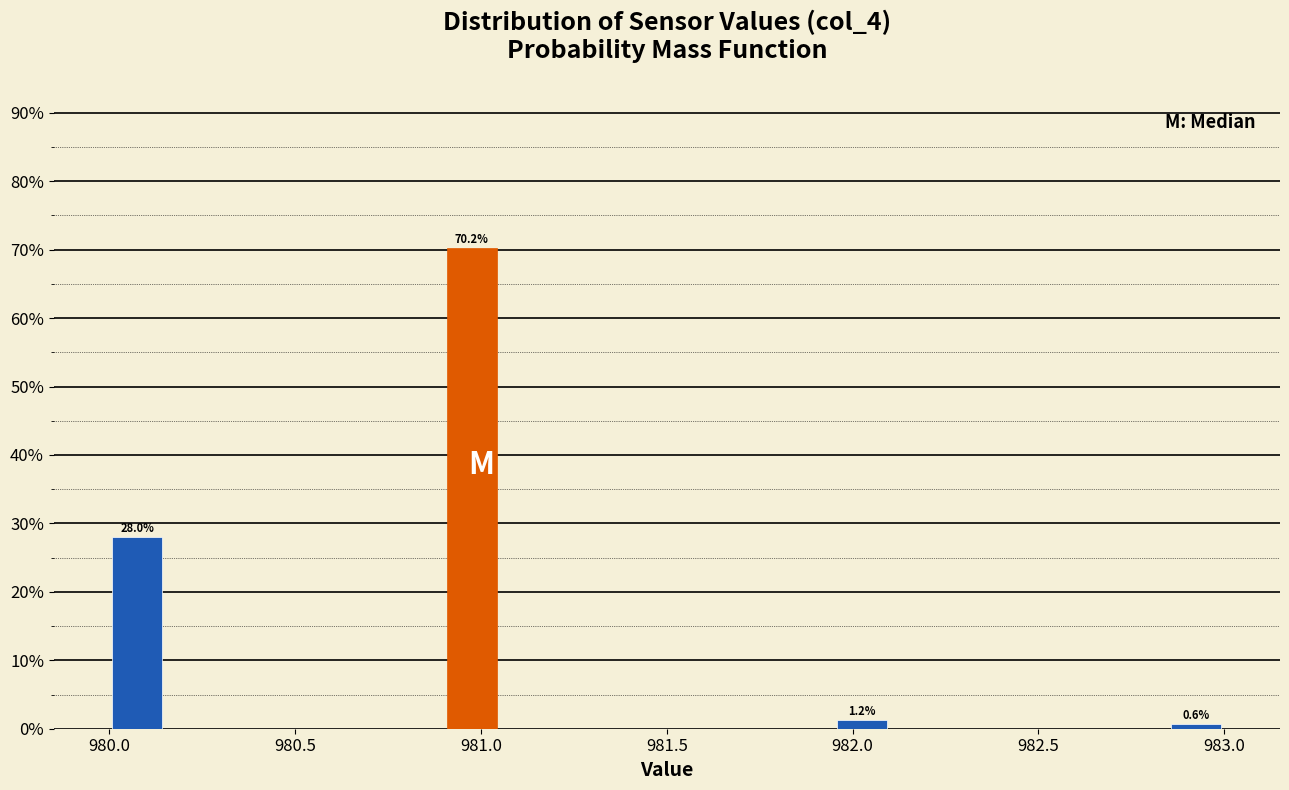

Read against the x-axis, roughly where is the centre of the tallest bar?

981.00